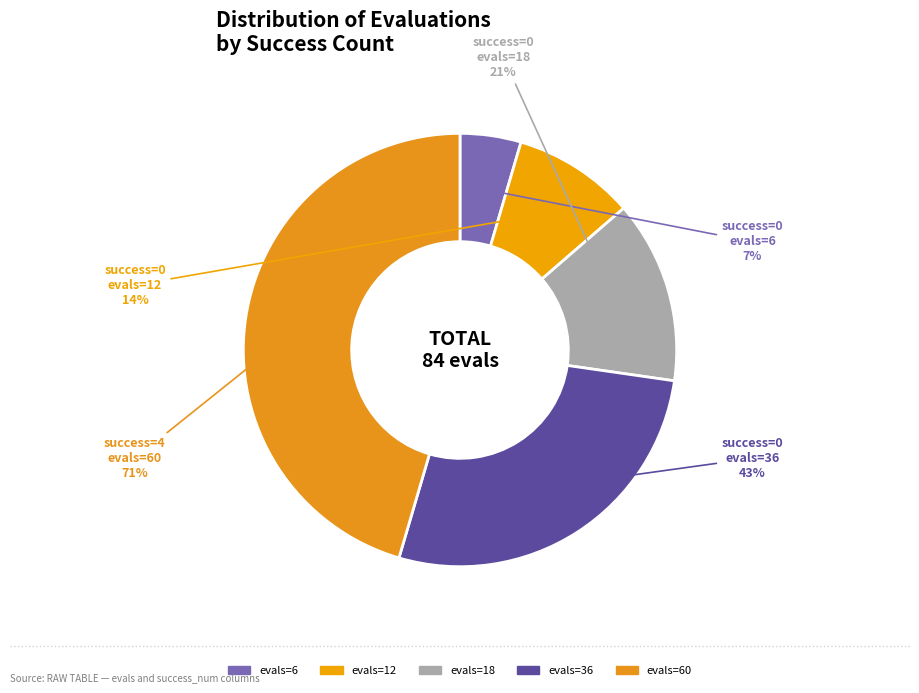

To the nearest percent, what portion does 4 (evals=60) represent?

45%